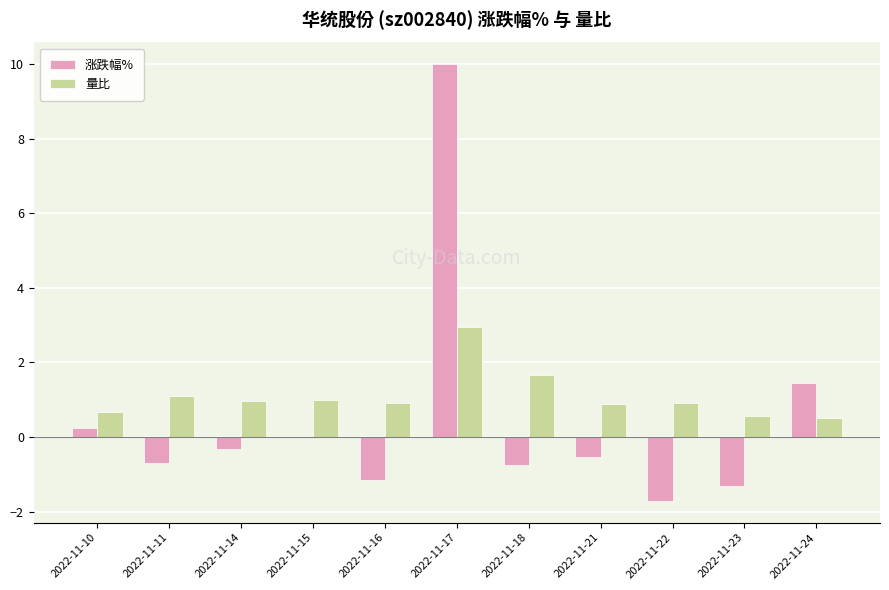

What is the sum of the 涨跌幅% values at 2022-11-16 and 2022-11-14?

-1.5